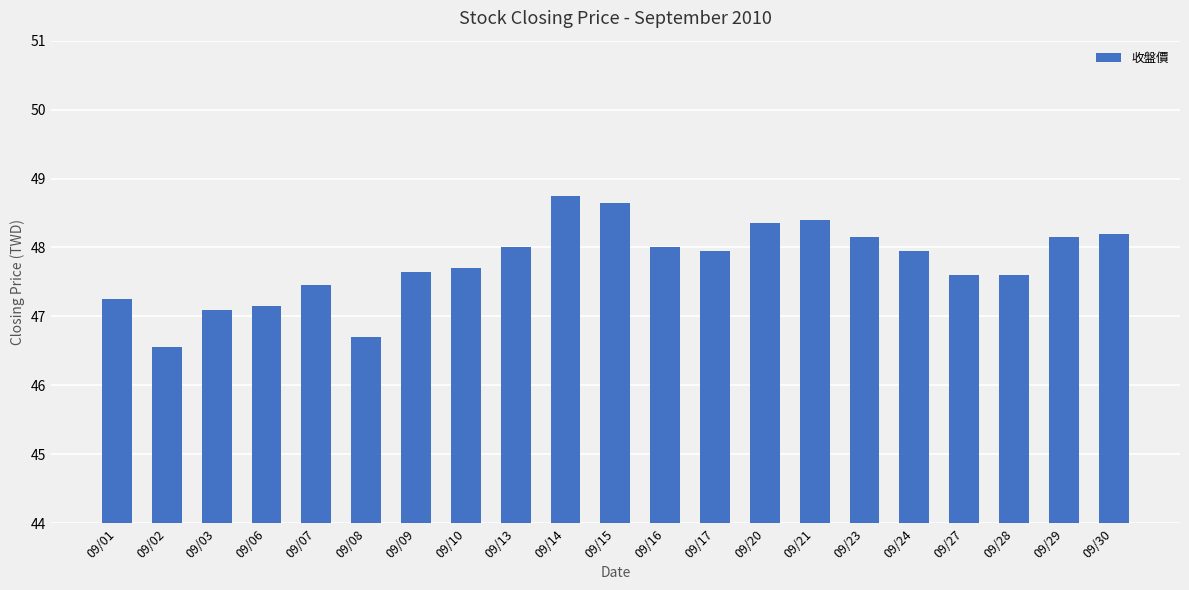

What is the difference between the values at 09/01 and 09/14?

1.5